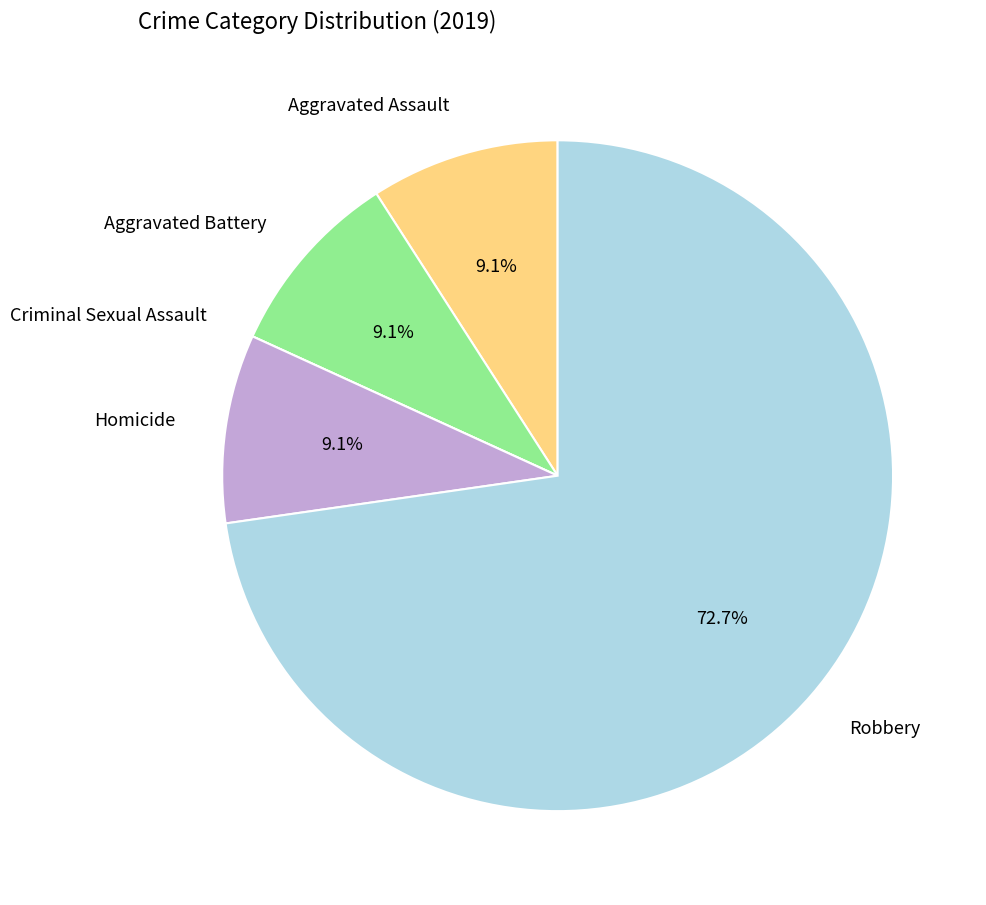

What portion of the pie excludes Aggravated Battery?

90.9%